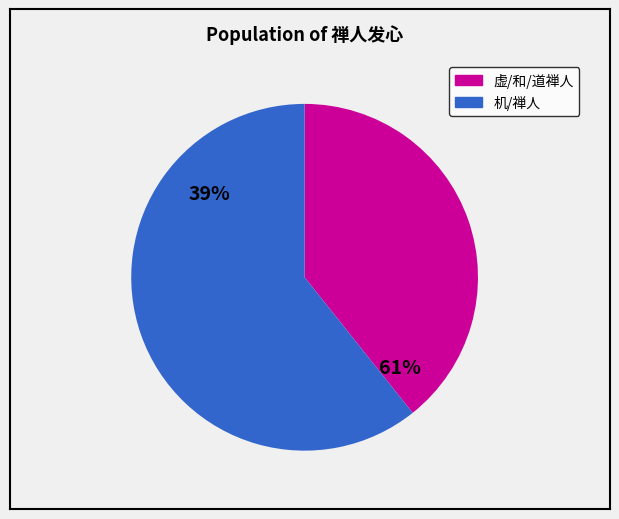

The 道禅人发心干田乞颂 slice represents 4% of the pie. True or false?

False